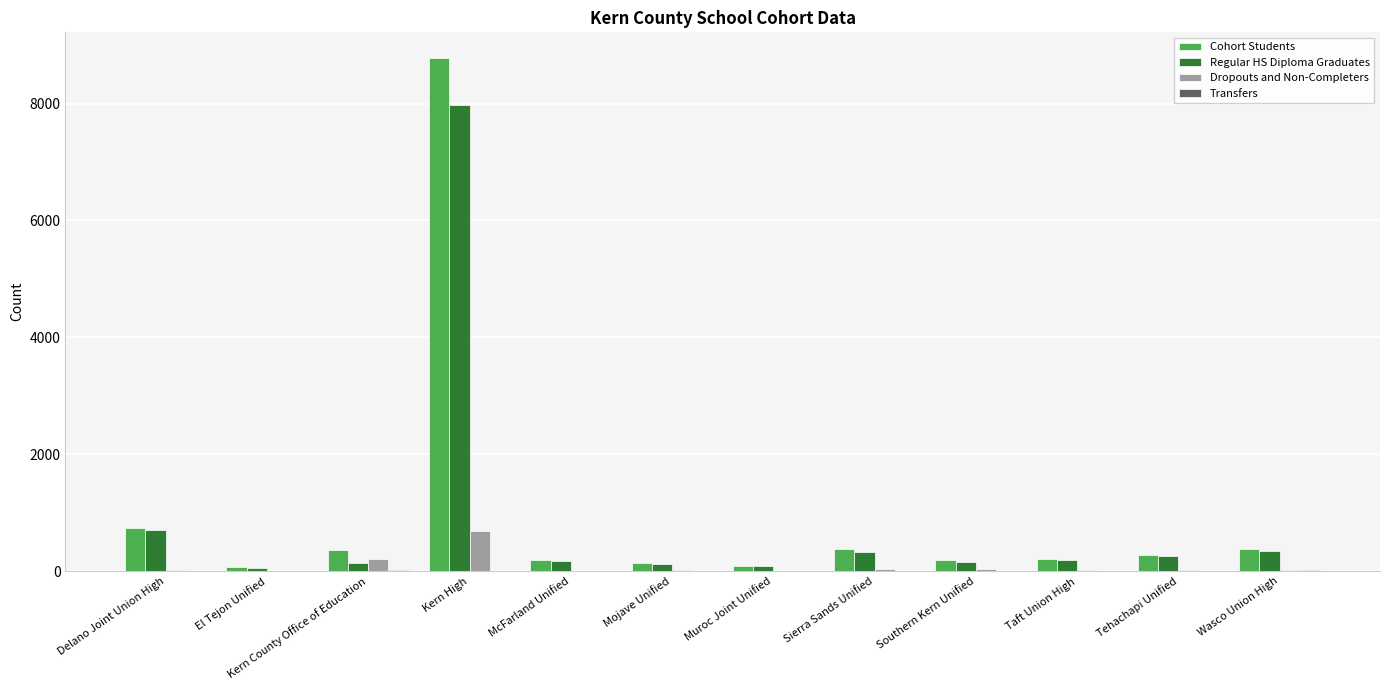

Are the bars horizontal?

No